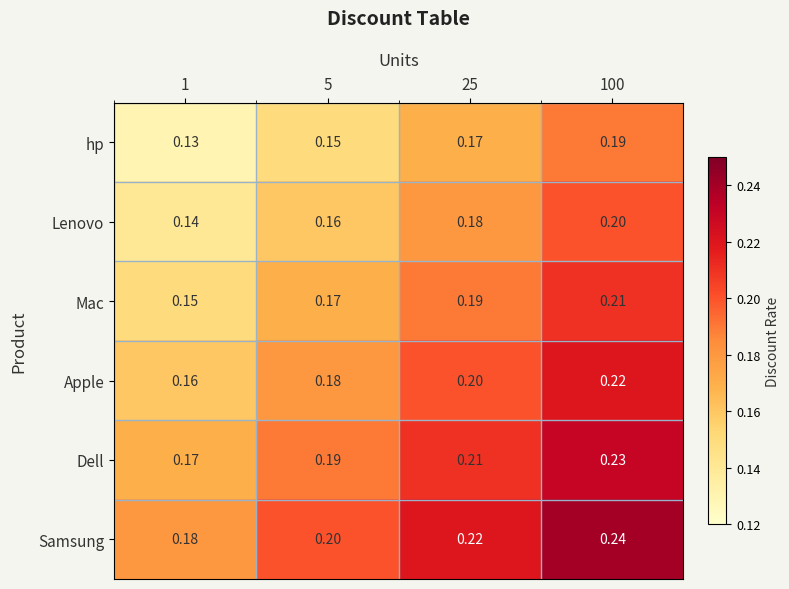

Rank the series by their maximum value, from highest to lowest.

Samsung, Dell, Apple, Mac, Lenovo, hp